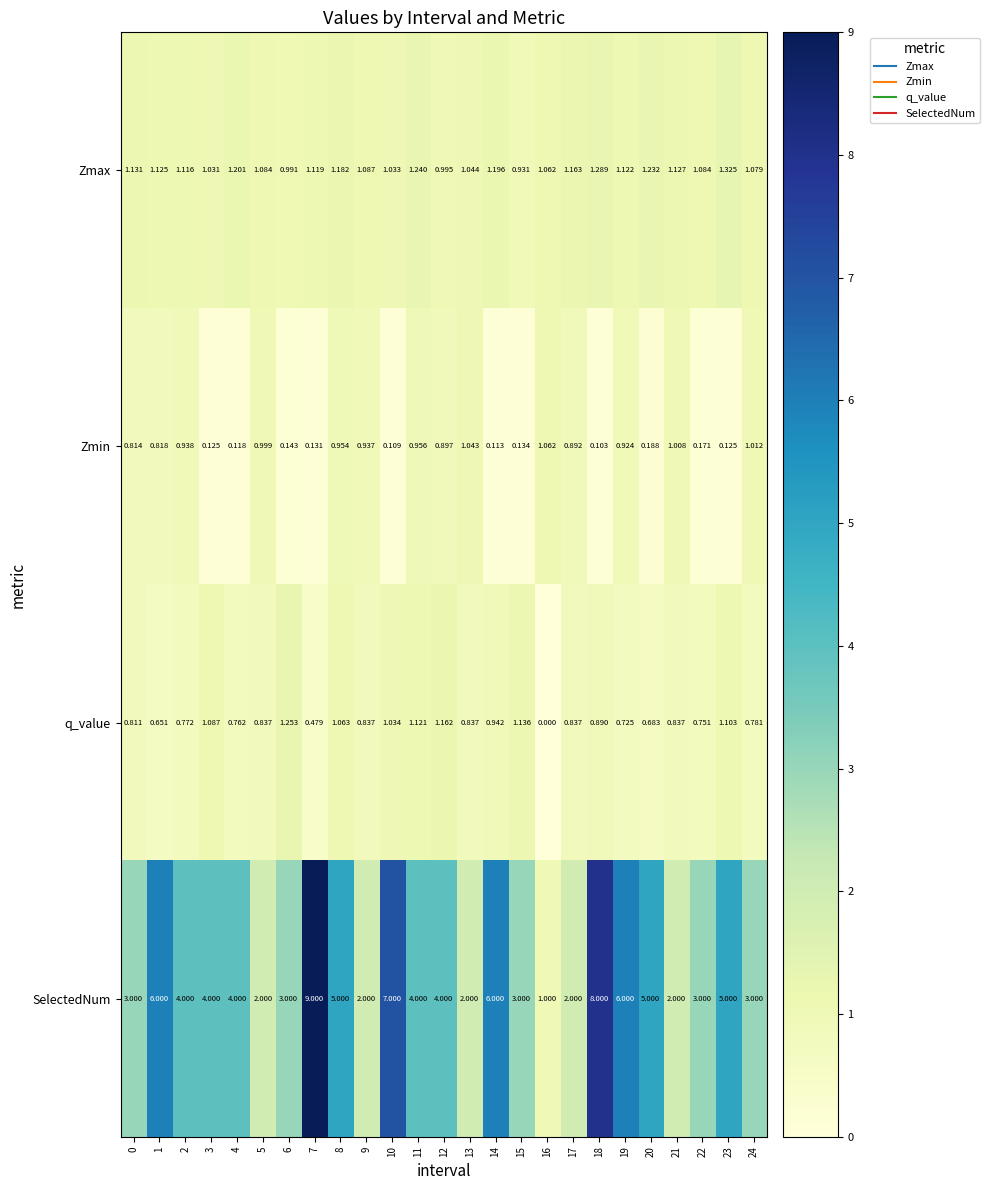

Which series has the largest total across all categories?

SelectedNum